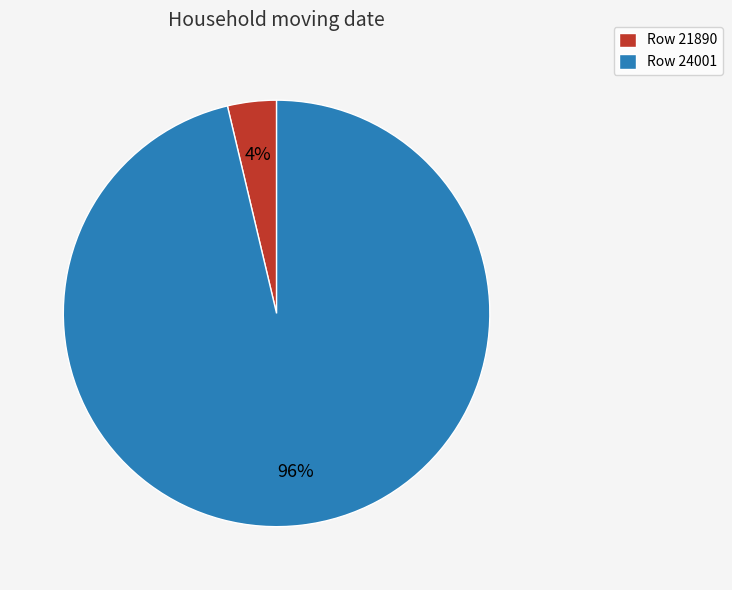

To the nearest percent, what is the combined percentage of Row 24001 and Row 21890?

100%